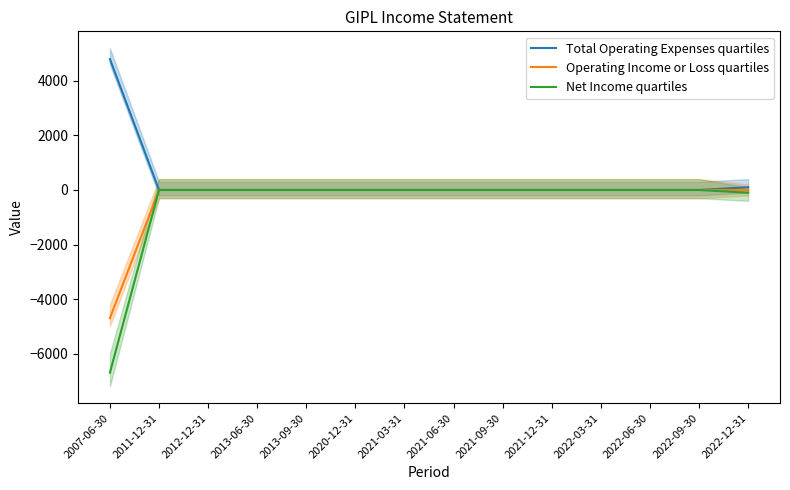

At how many categories does at least one series exceed -2506?

14